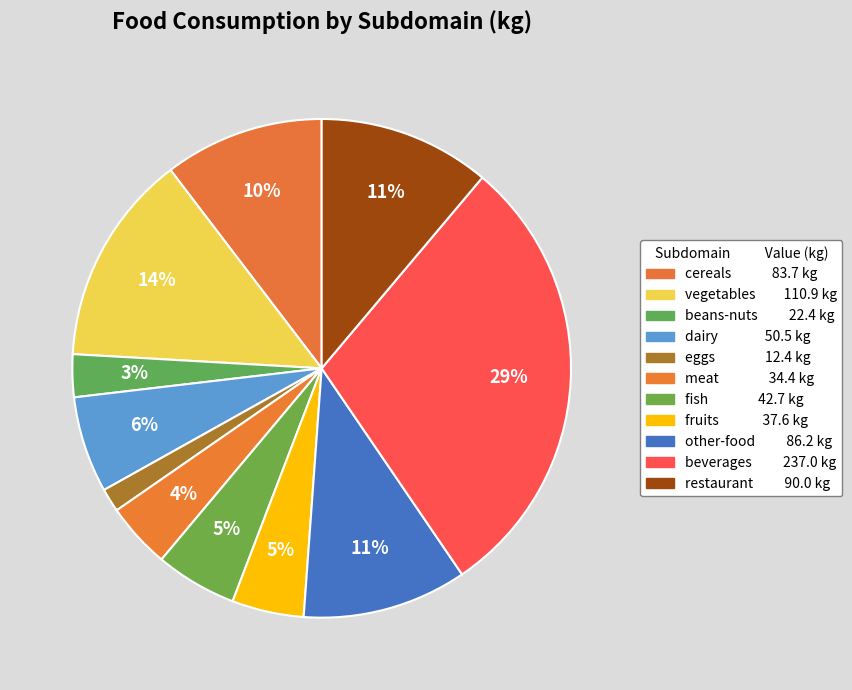

How many segments does this pie chart have?

11